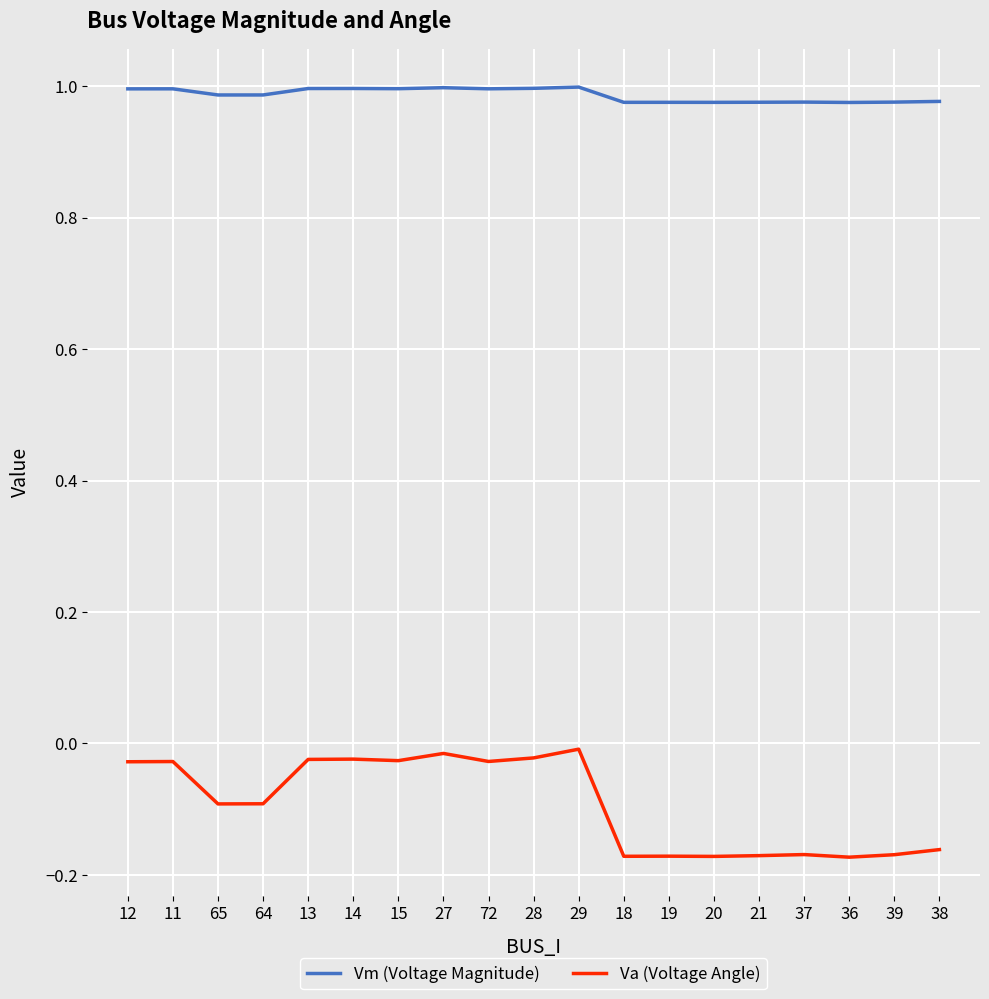

Which series has the largest range (max minus min)?

Va (Voltage Angle)